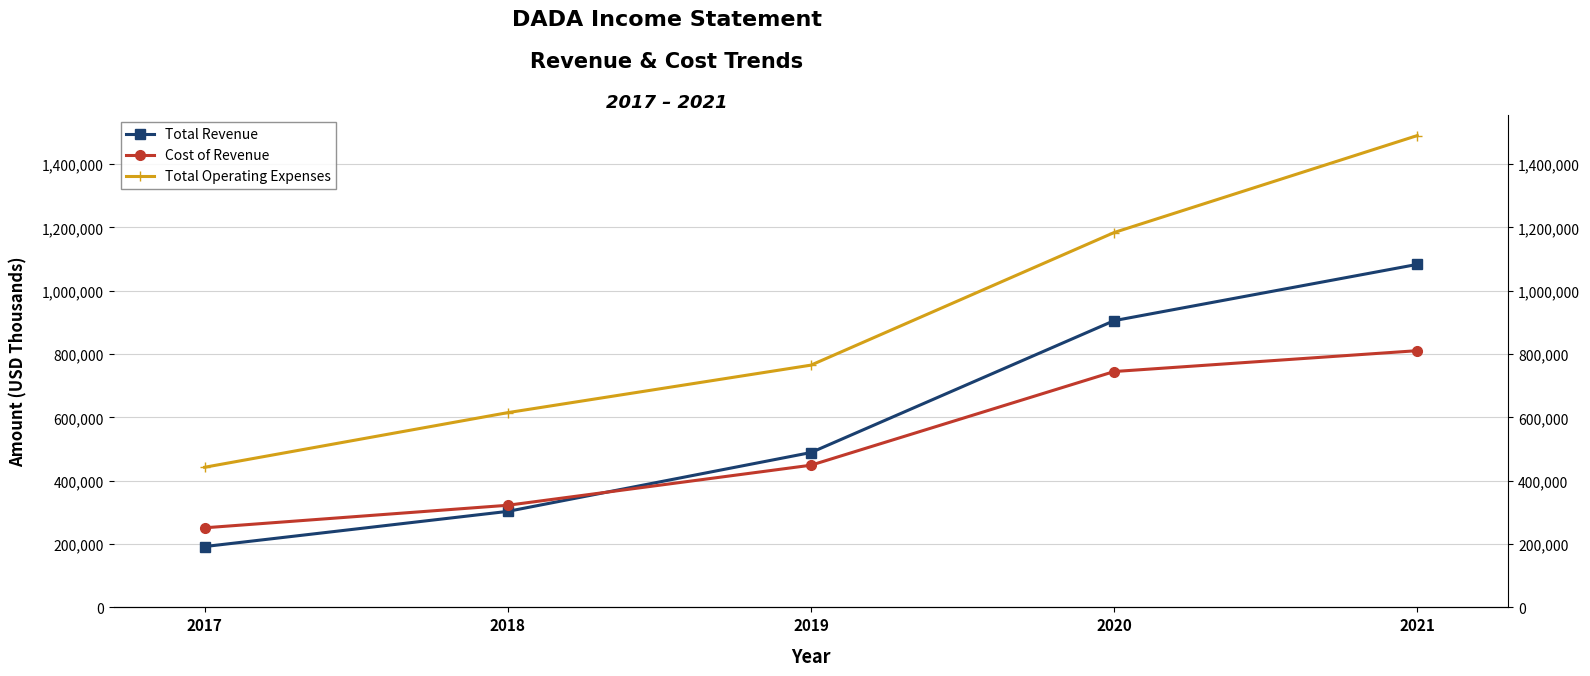

Where does the Total Revenue series first go above 489000?

2020